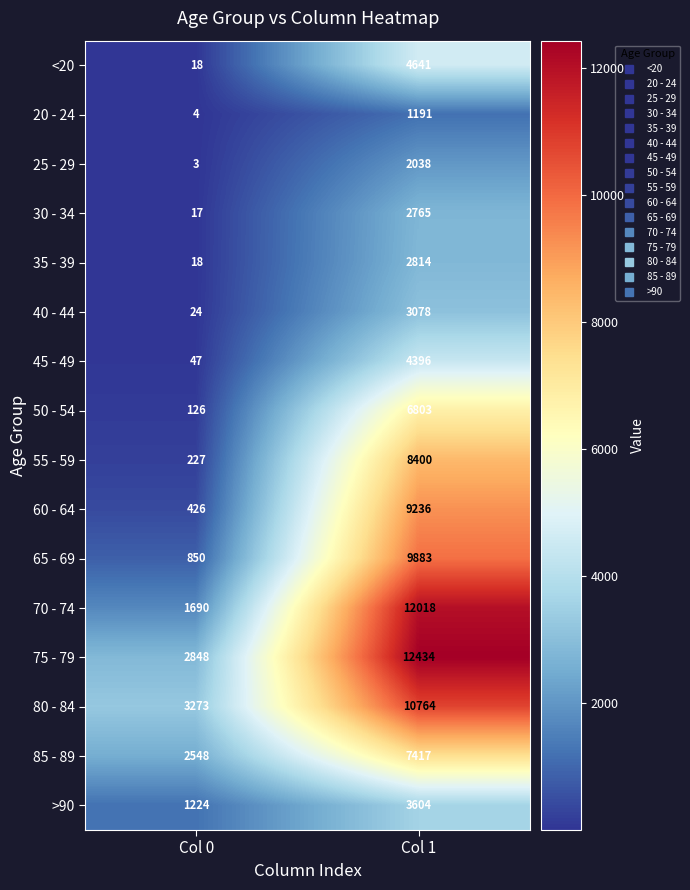

At Col 1, list the series in order from smallest to largest.

20 - 24, 25 - 29, 30 - 34, 35 - 39, 40 - 44, >90, 45 - 49, <20, 50 - 54, 85 - 89, 55 - 59, 60 - 64, 65 - 69, 80 - 84, 70 - 74, 75 - 79